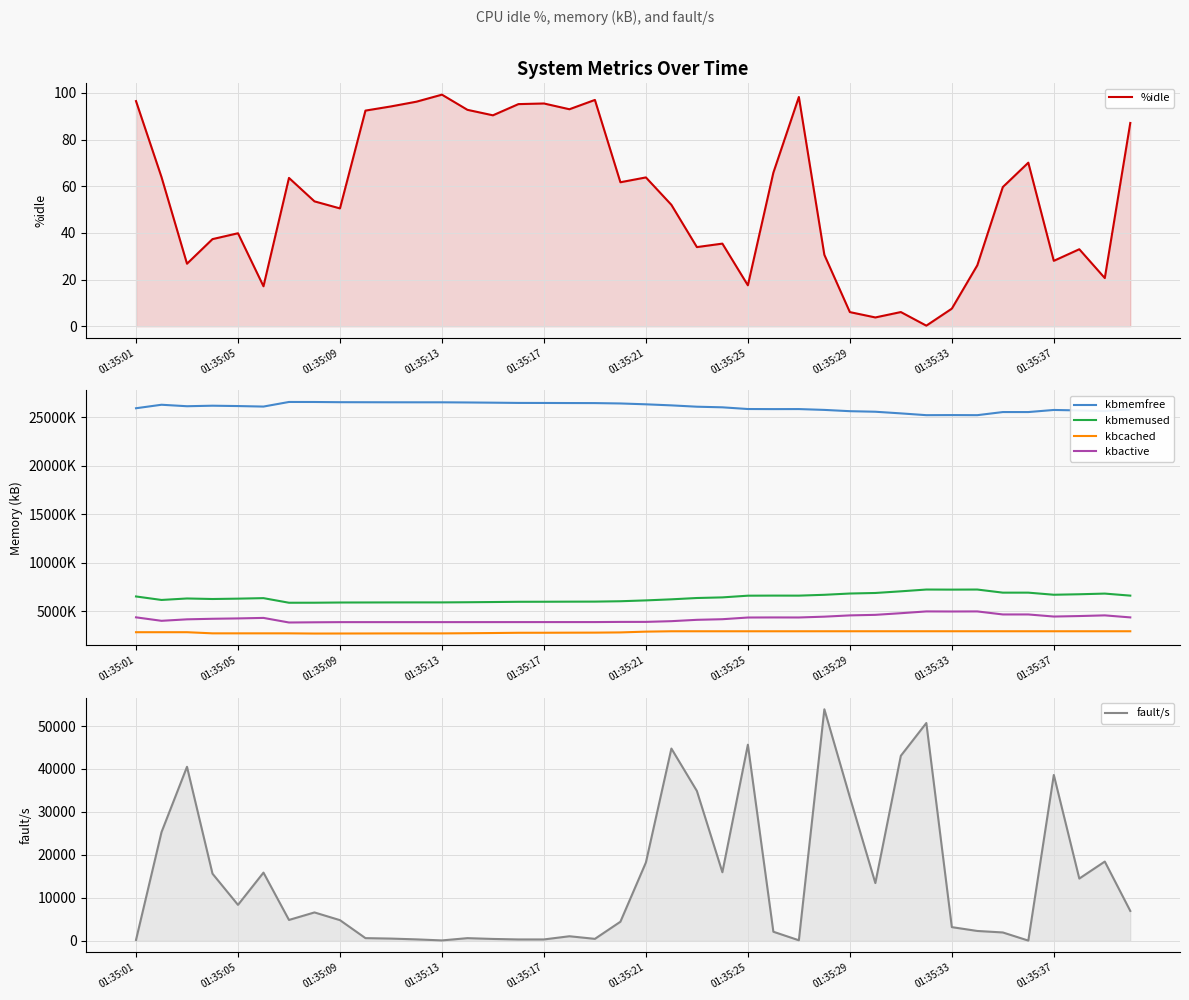

Which category has the lowest value across all series?

31